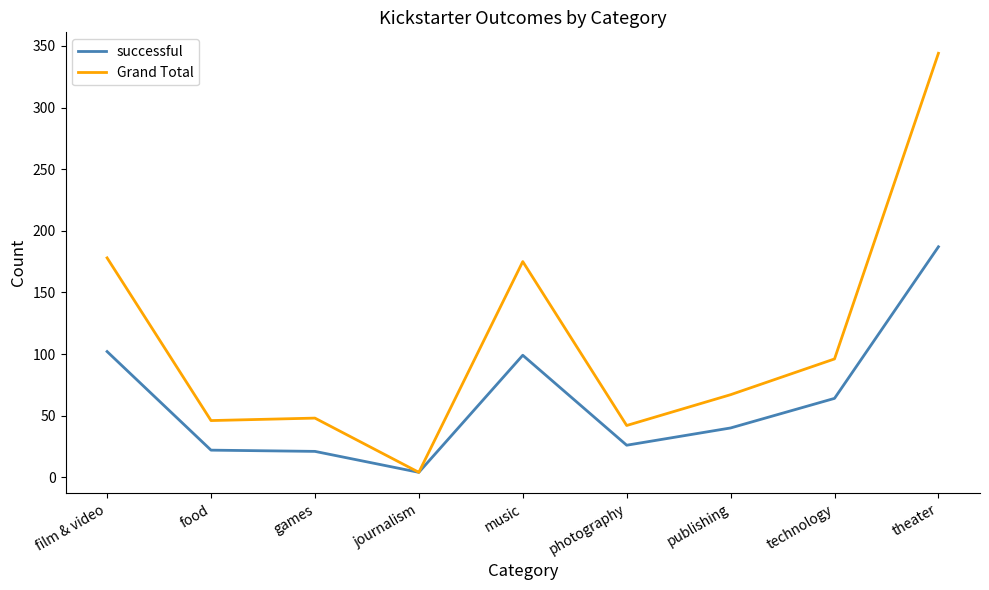

At publishing, list the series in order from largest to smallest.

Grand Total, successful